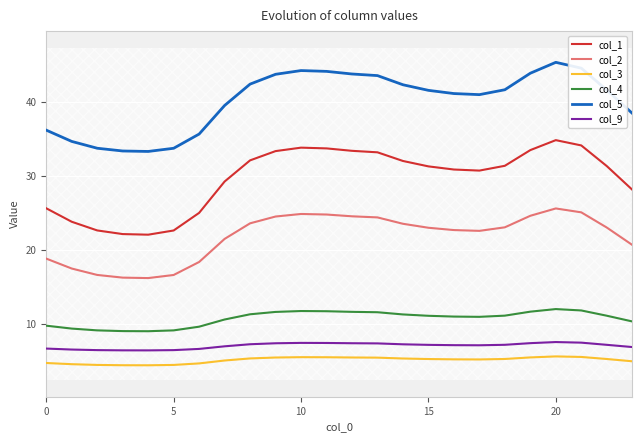

Which series has the largest range (max minus min)?

col_1